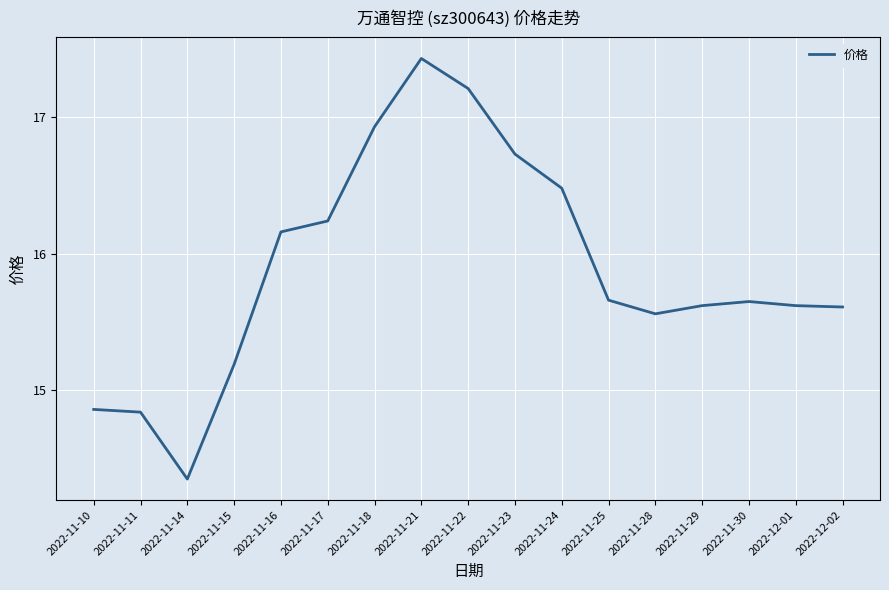

What is the sum of the values at 2022-11-14 and 2022-11-25?

30.0